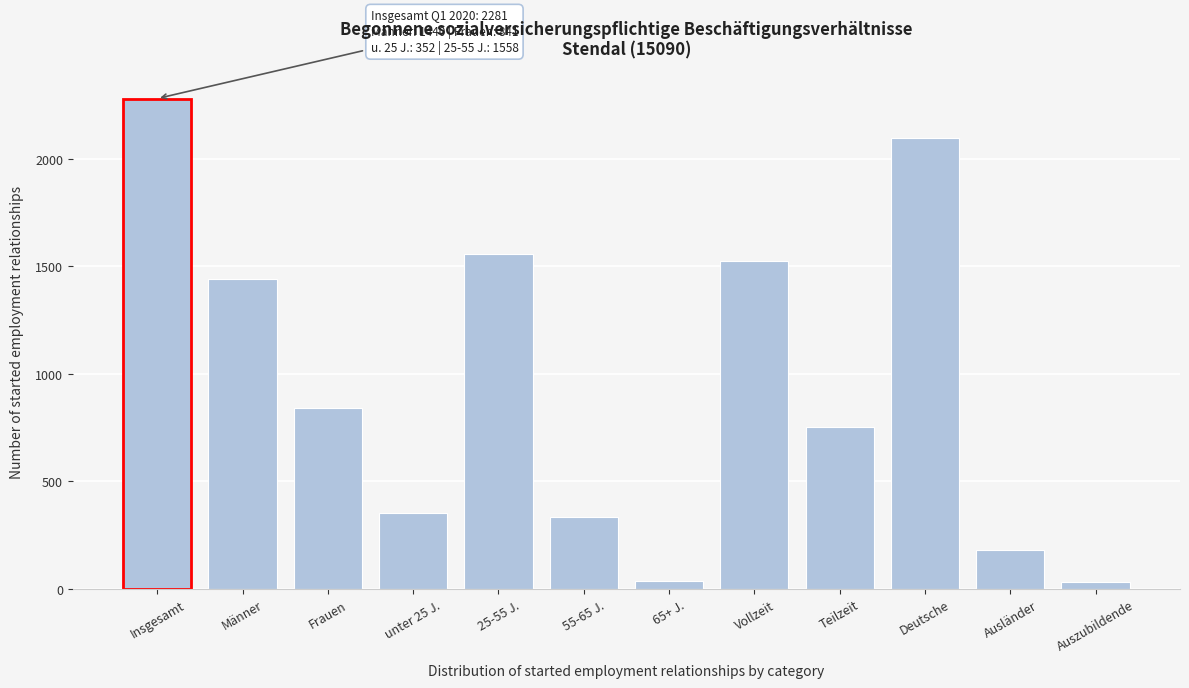

What is the label of the 1st bar from the right?

Auszubildende